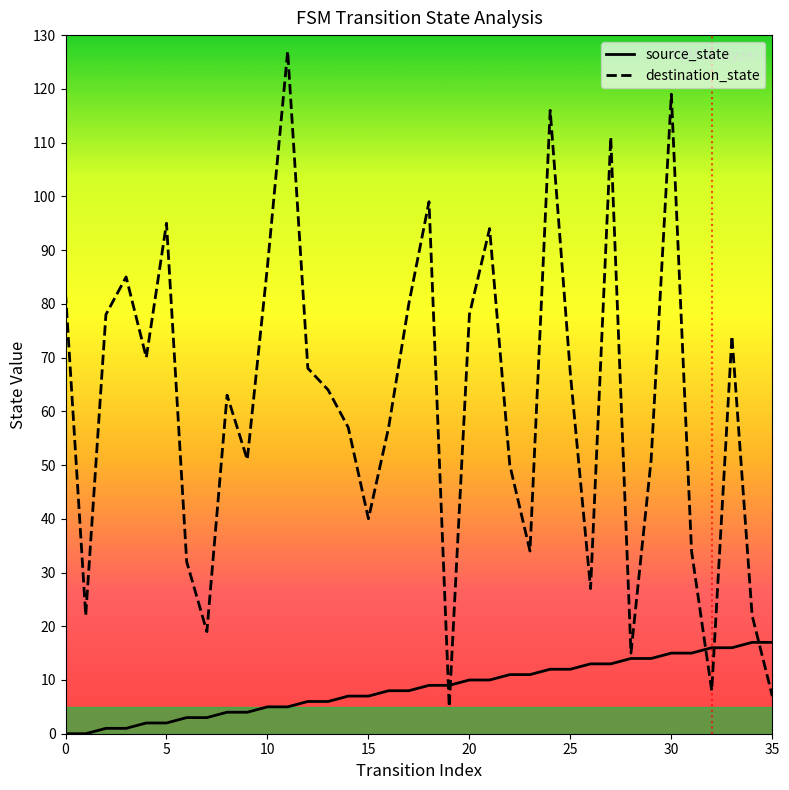

What is the highest value of the destination_state series?

127